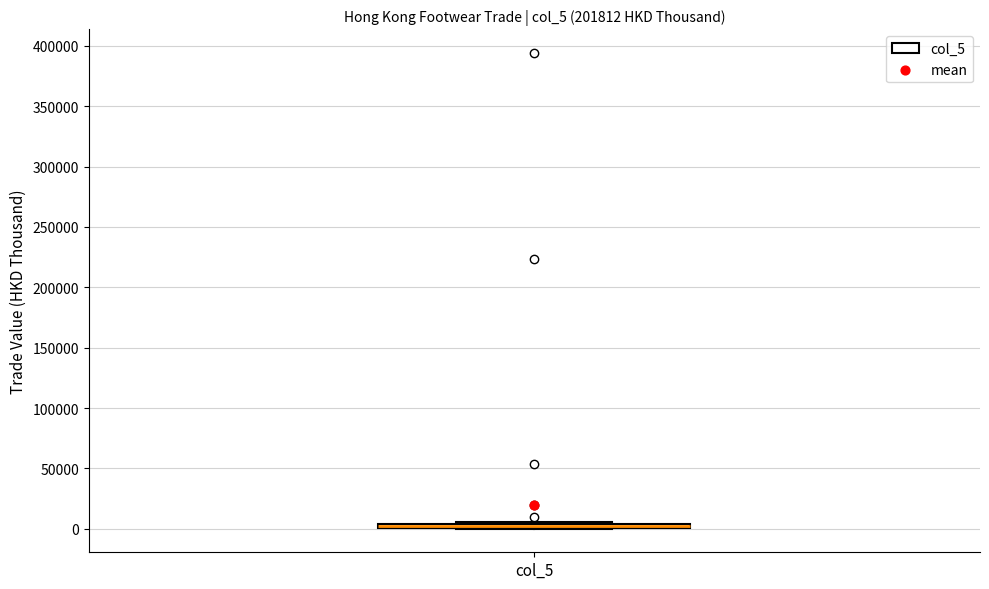

Where is the upper edge of the box for col_5 on the y-axis? The values are not printed on the chart, so give them approximately, as read against the axis.

5000